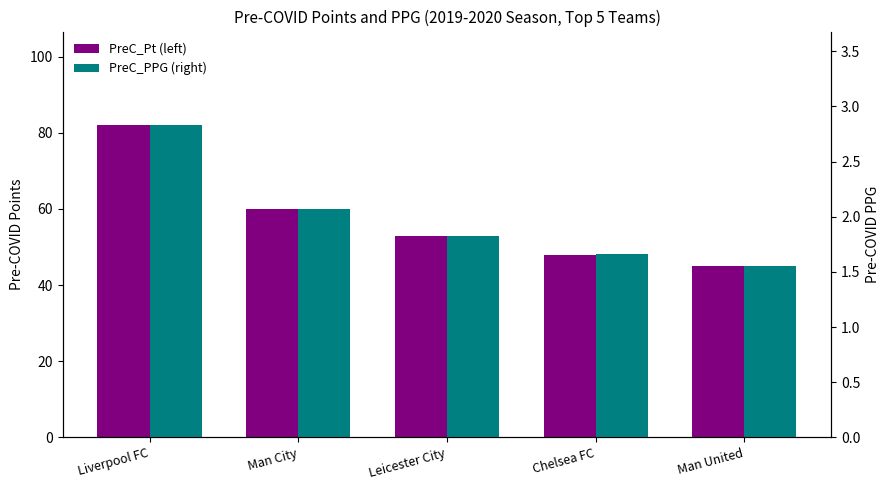

Reading left to right, transcribe all the data shown in this chart.

PreC_Pt: Liverpool FC=82.0	Man City=60.0	Leicester City=53.0	Chelsea FC=48.0	Man United=45.0
PreC_PPG: Liverpool FC=2.8	Man City=2.1	Leicester City=1.8	Chelsea FC=1.7	Man United=1.6